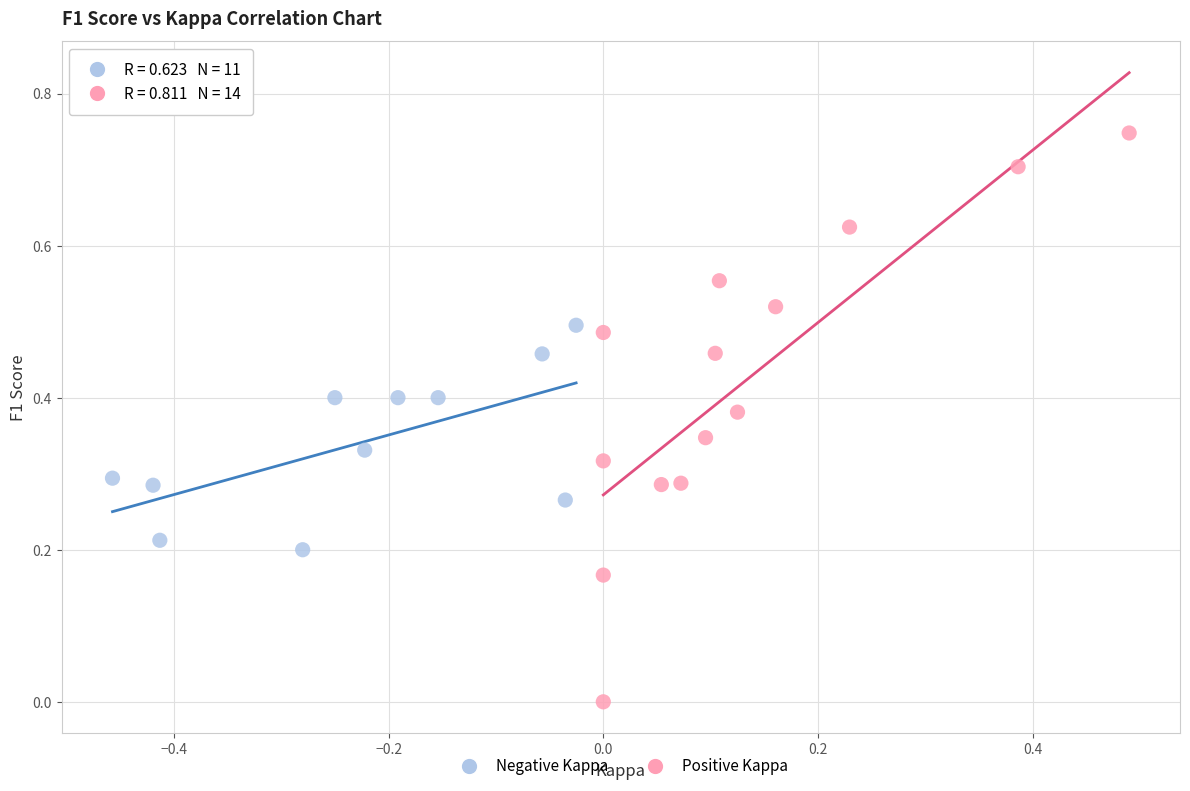

Which series reaches the maximum Y coordinate?

Positive Kappa